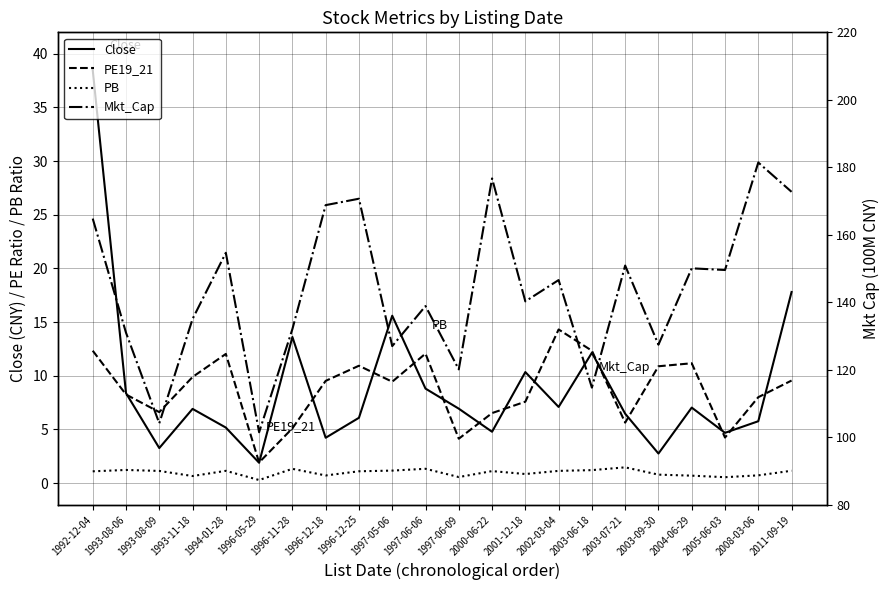

How many data points does each series have?

22